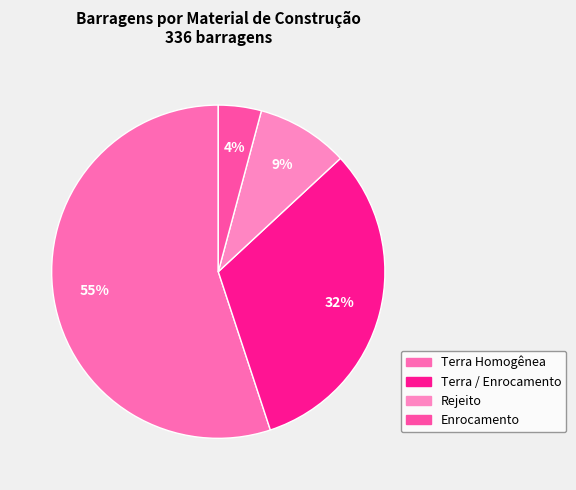

What is the change in value from Terra / Enrocamento to Rejeito?

-77